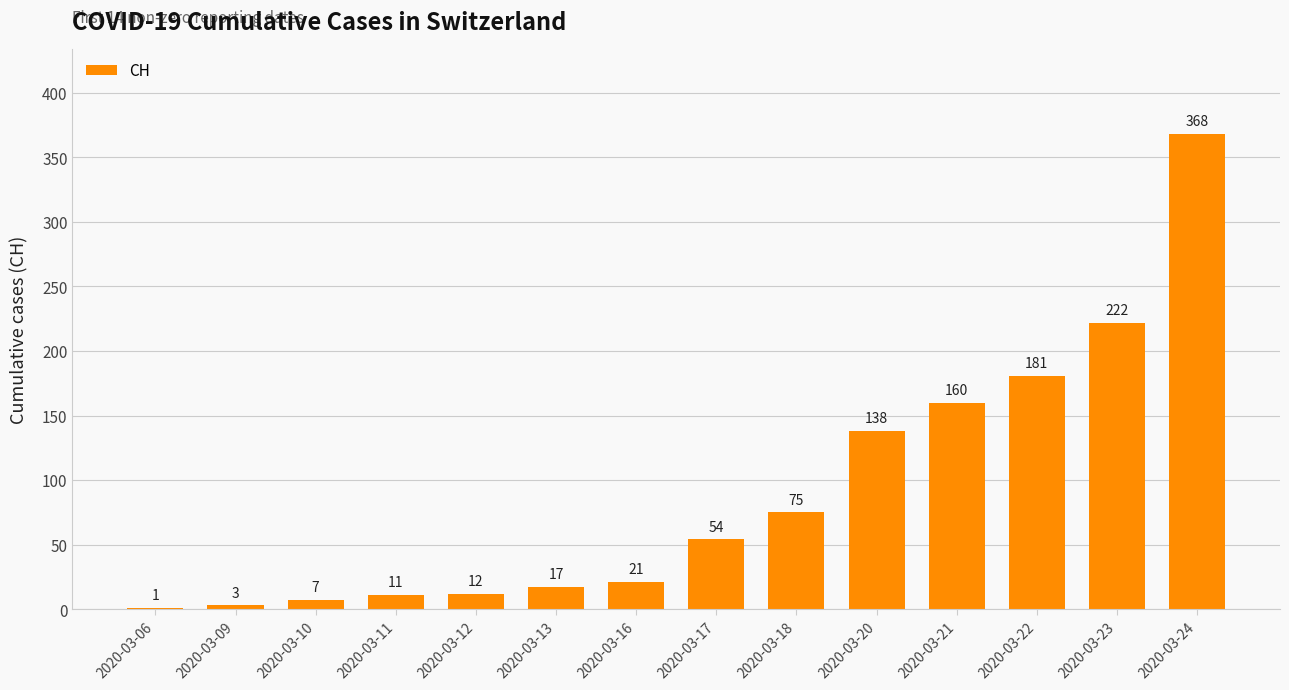

What is the ratio of the value at 2020-03-22 to the value at 2020-03-18?

2.4